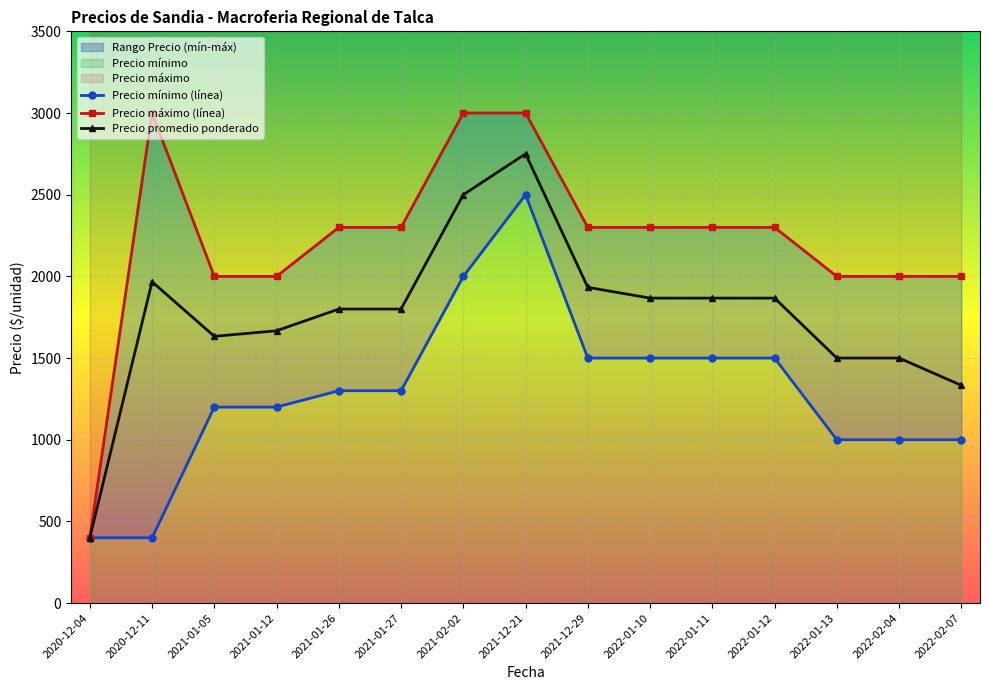

What is the highest value of the Precio promedio ponderado series?

2750